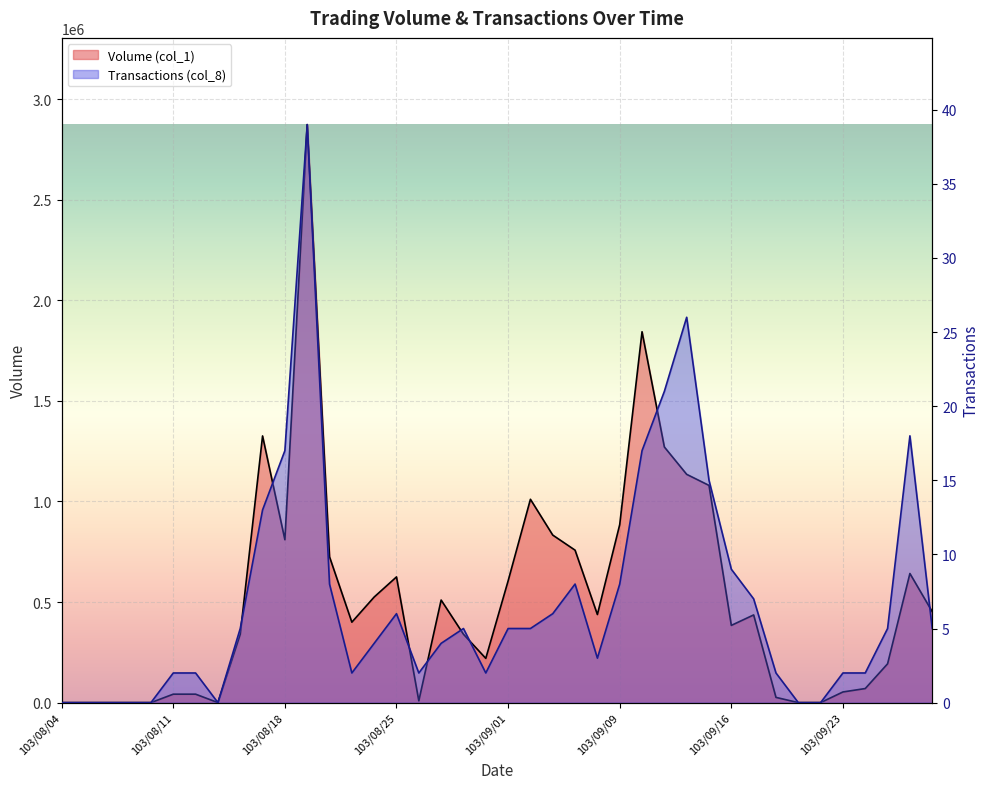

Is the value of Volume (col_1) at 103/09/18 greater than the value of Transactions (col_8) at 103/09/15?

Yes